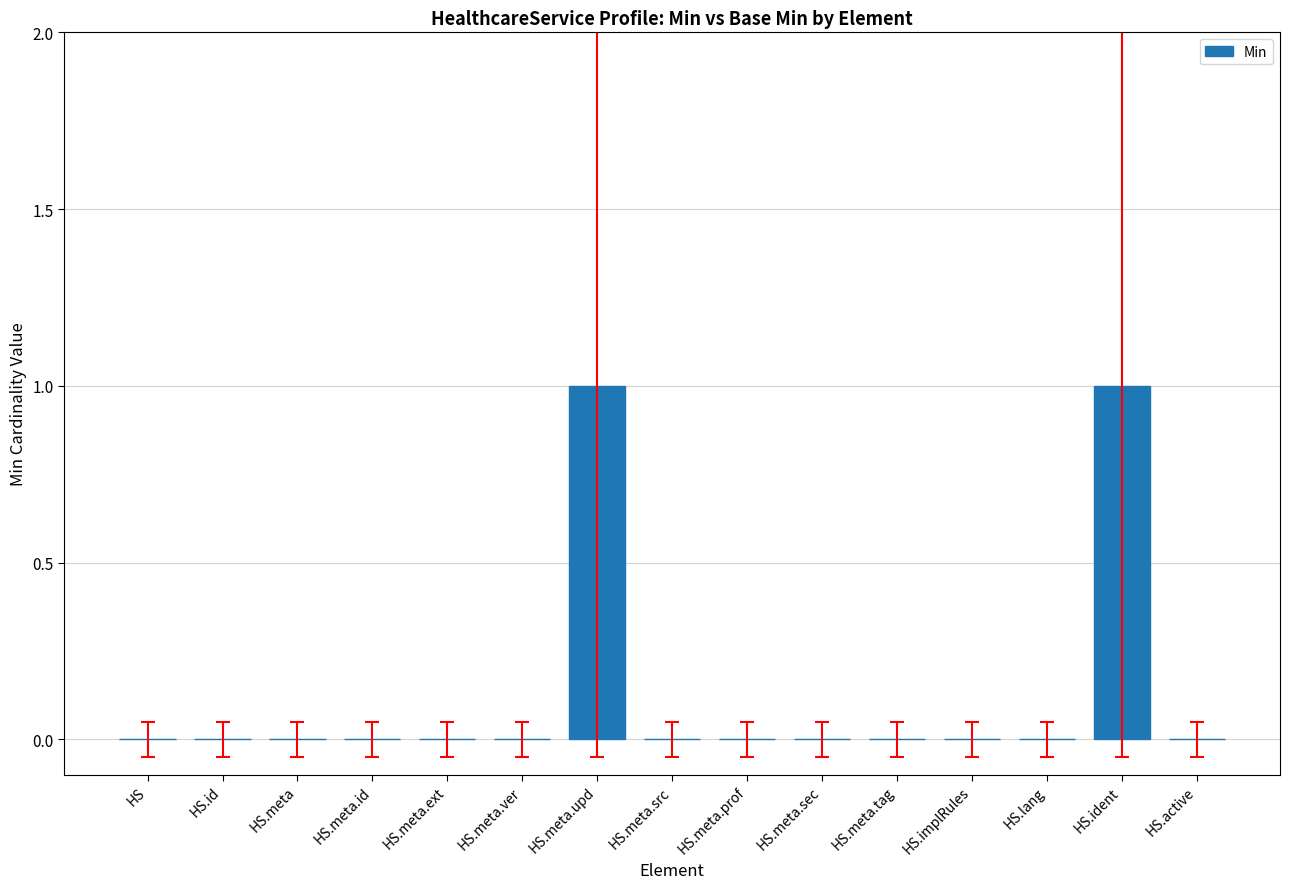

How many values are between 0 and 1?

15